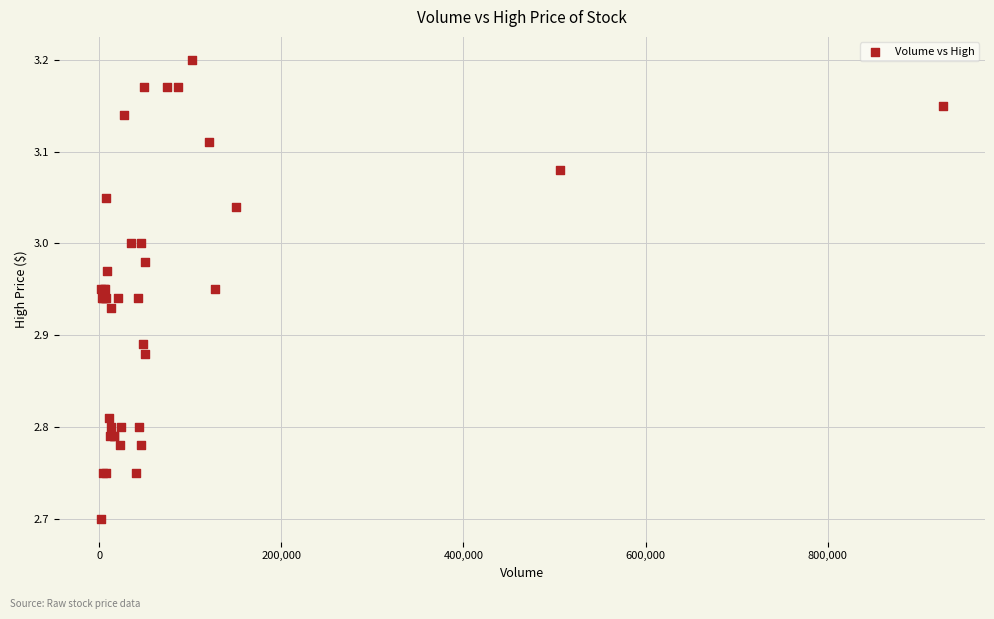

What Y value in the scatter plot is closest to 2?

2.7